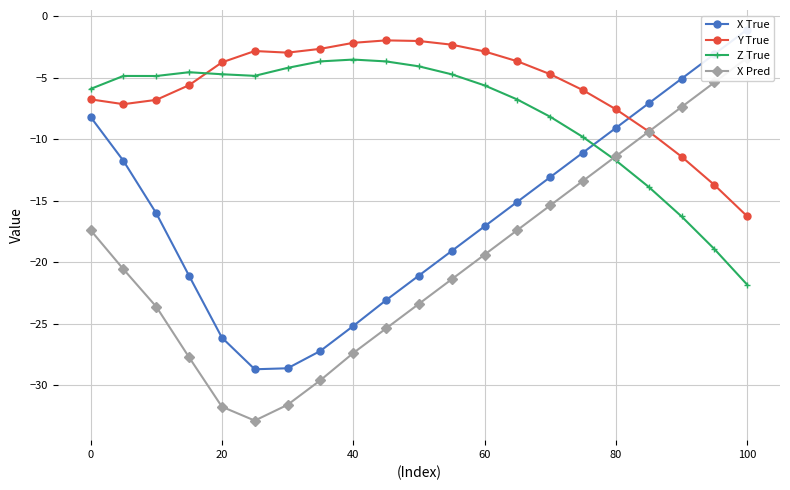

What is the difference between the Y True values at 60 and 40?

0.7